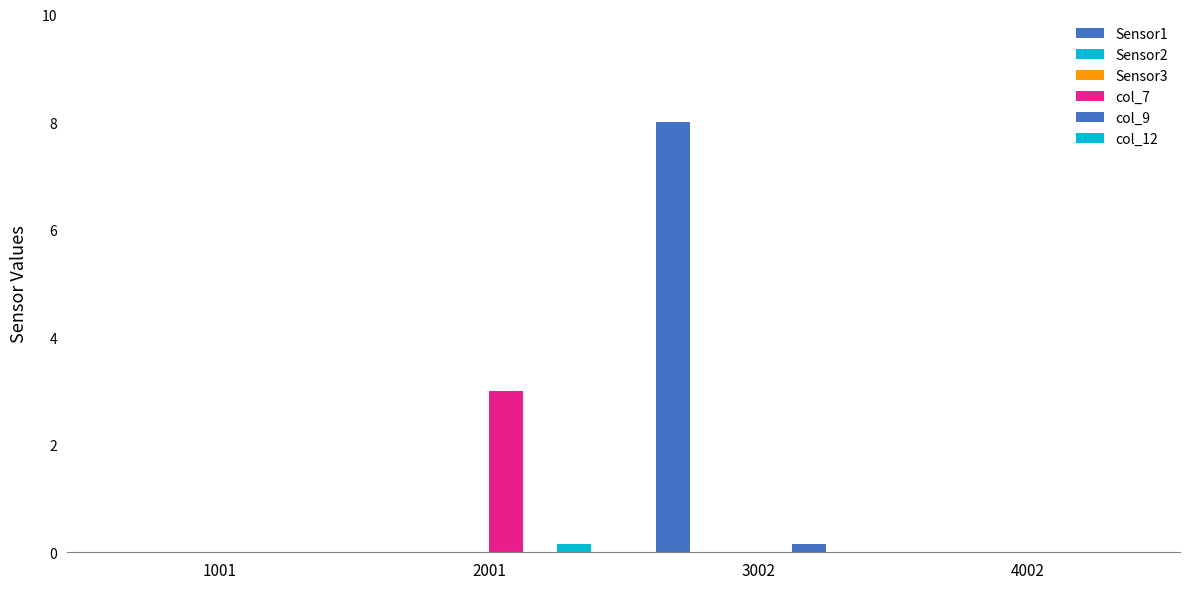

The Sensor1 series shows 0.0 at 4002. True or false?

True